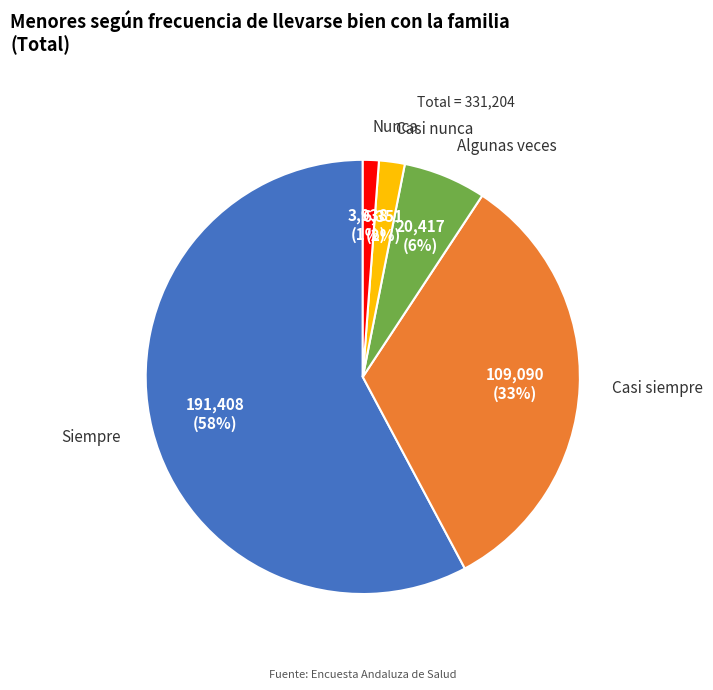

Is there any slice that represents more than half of the pie?

Yes